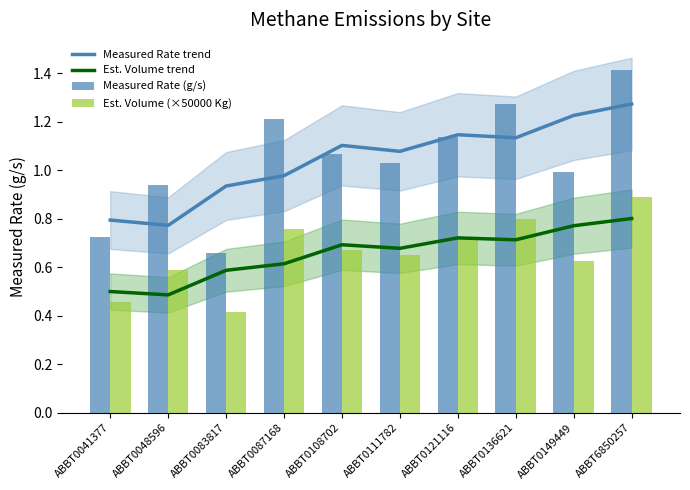

Where is Measured Rate (g/s) nearest to the value 1?

ABBT0149449